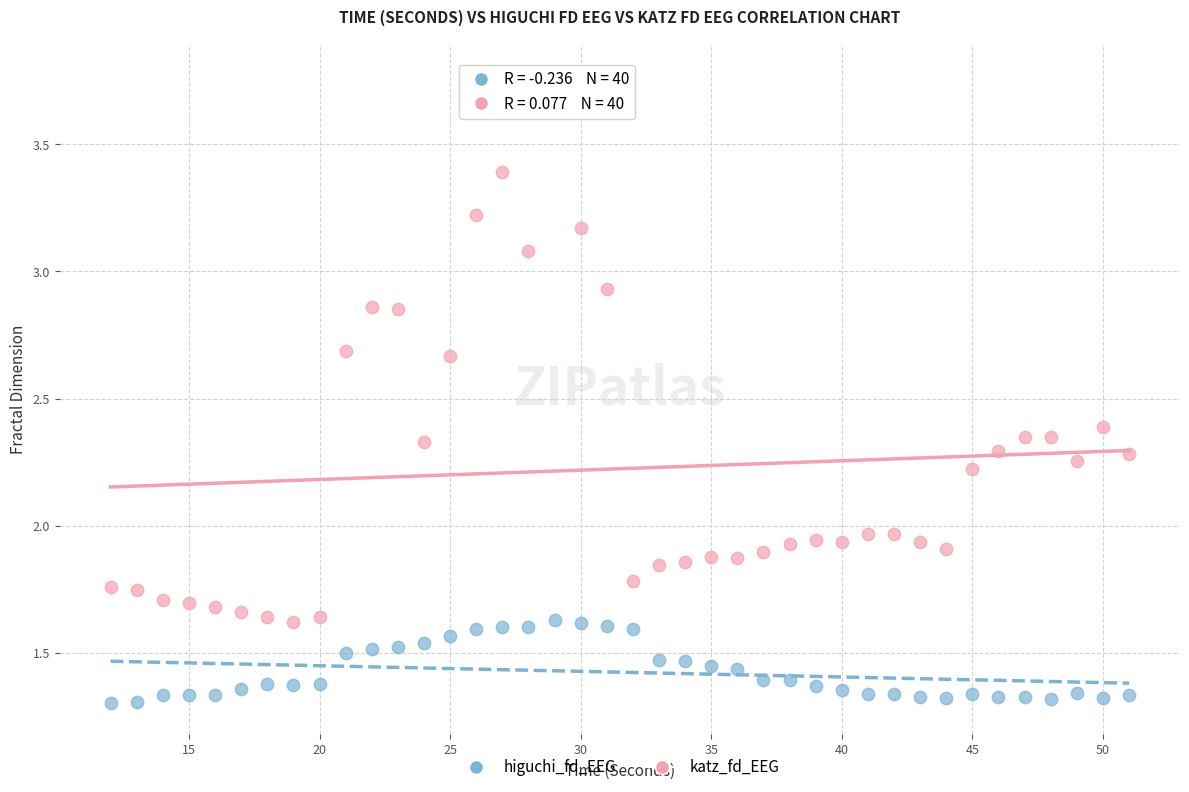

Which series has the widest spread of Y values?

katz_fd_EEG